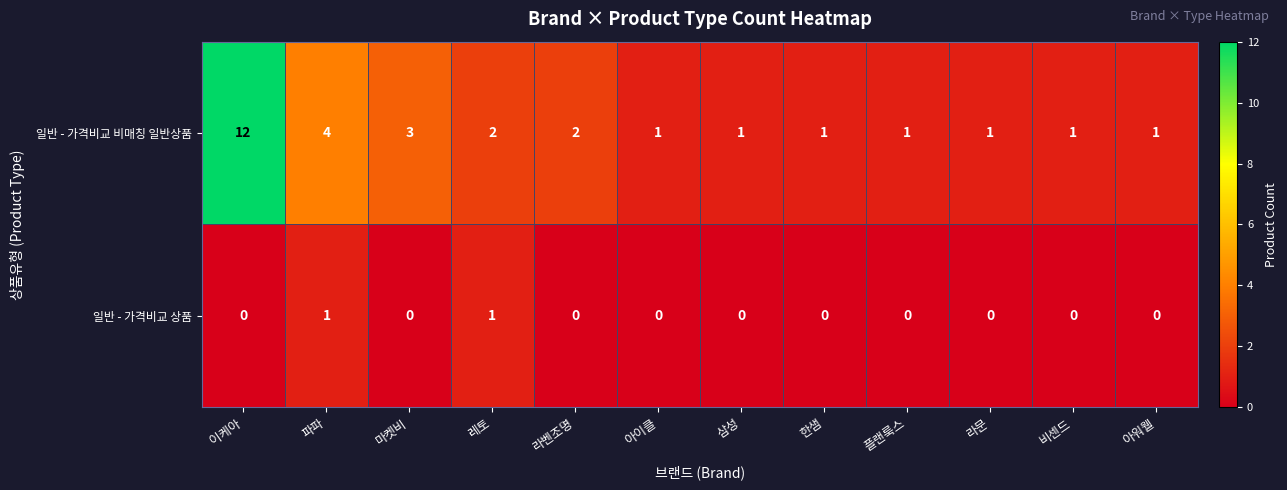

How many data points does each series have?

12